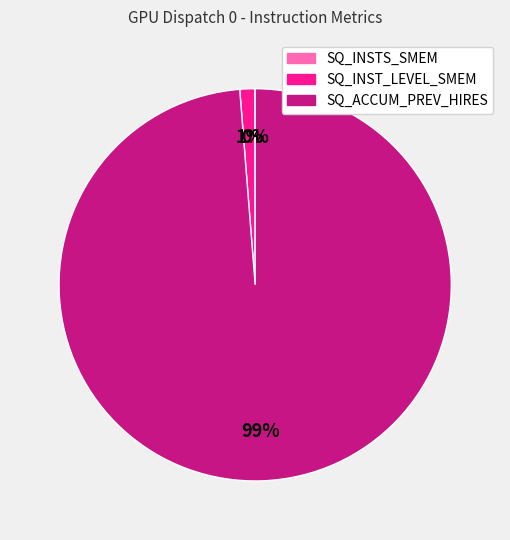

To the nearest percent, what is the average slice percentage?

33%